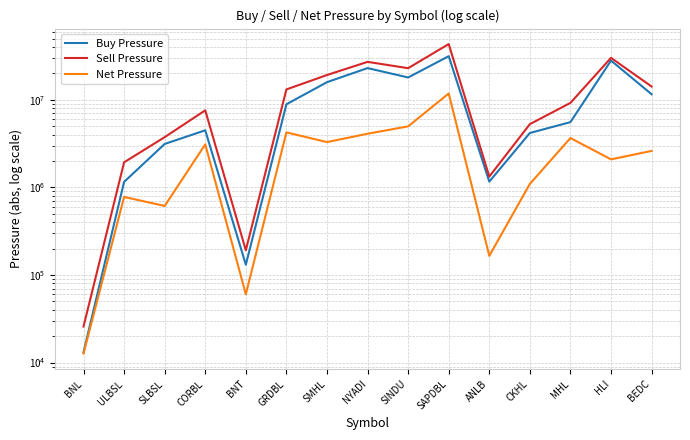

Which series has the largest total across all categories?

Sell Pressure